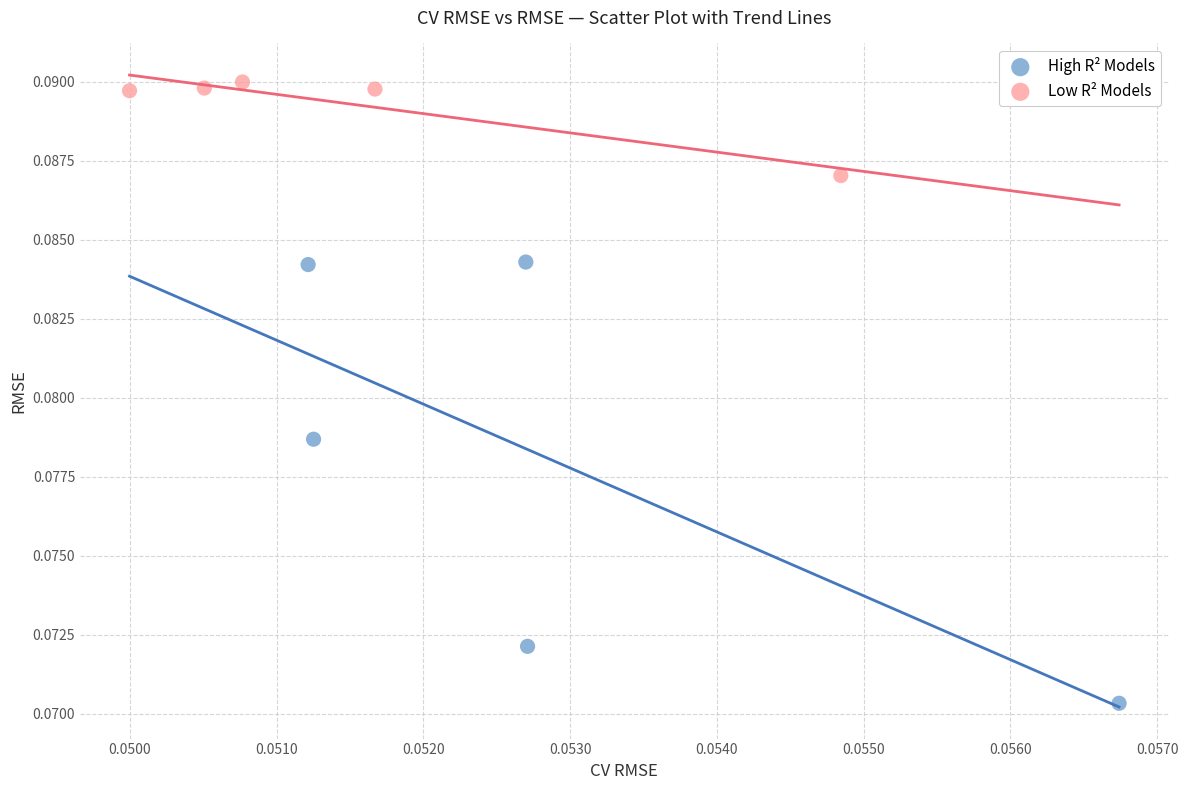

Which series has the widest spread of Y values?

High R² Models